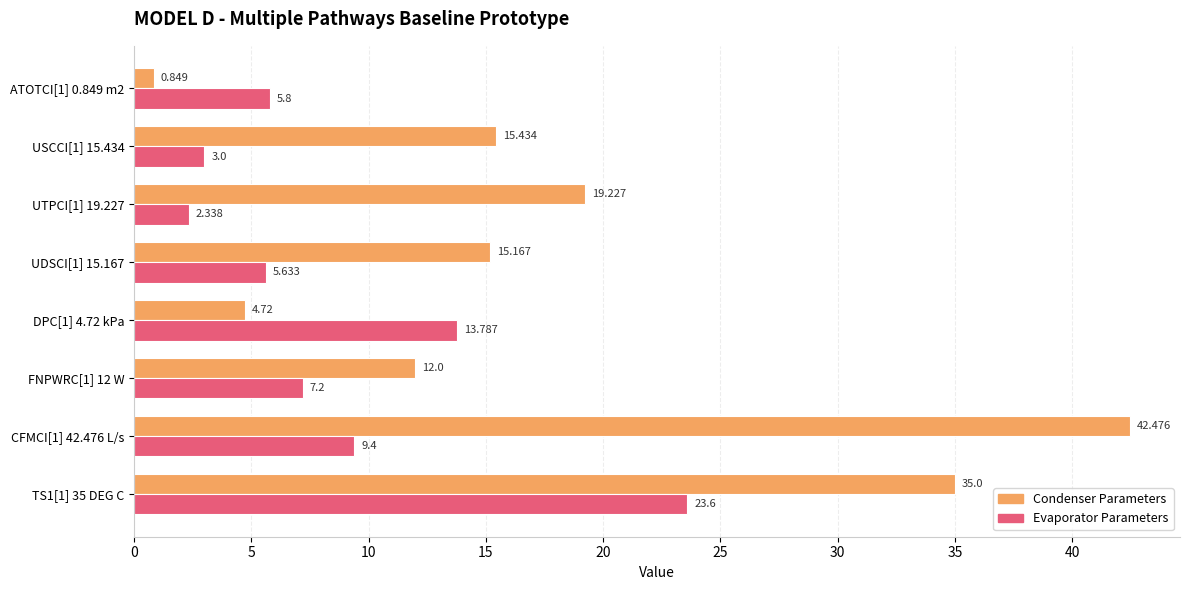

Between TS1[1] 35 DEG C and USCCI[1] 15.434, which series saw the biggest shift?

Evaporator Parameters